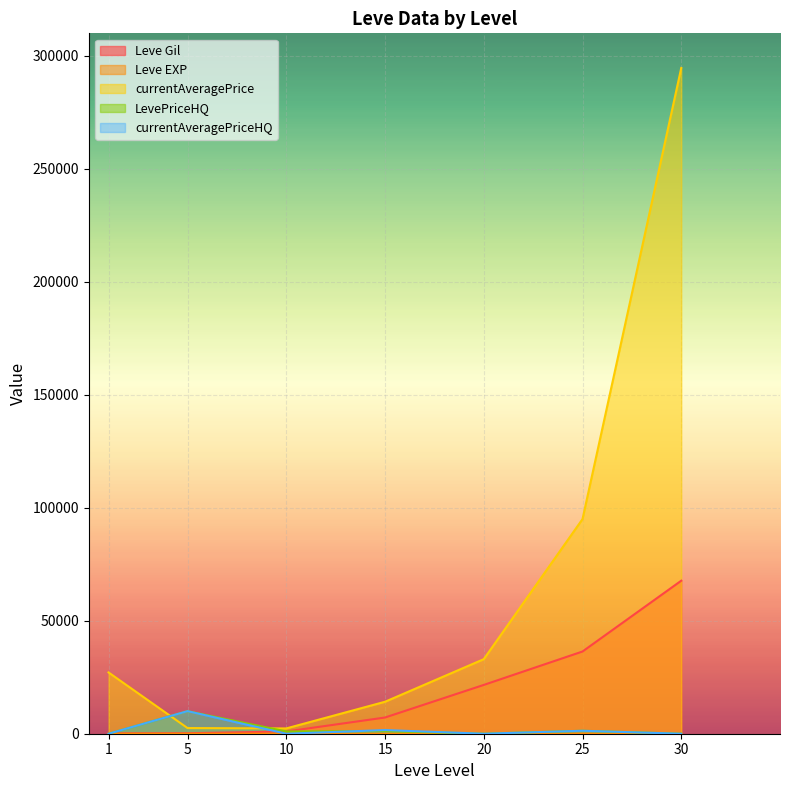

How many interior local valleys does the LevePriceHQ series have?

2